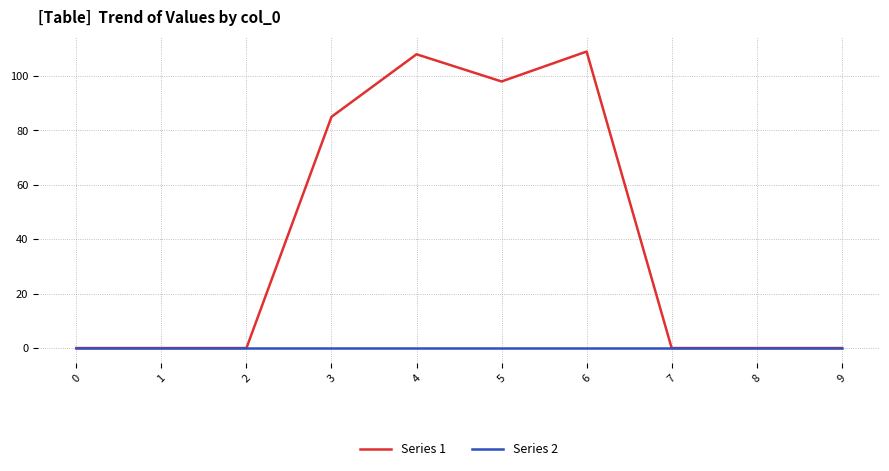

Rank the series by their average value, from highest to lowest.

Series 1, Series 2